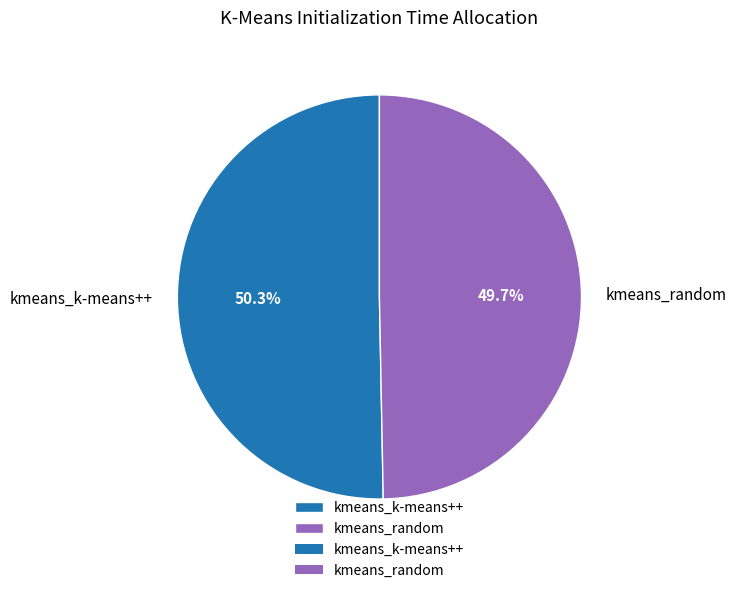

What is the largest slice in the pie chart?

kmeans_k-means++